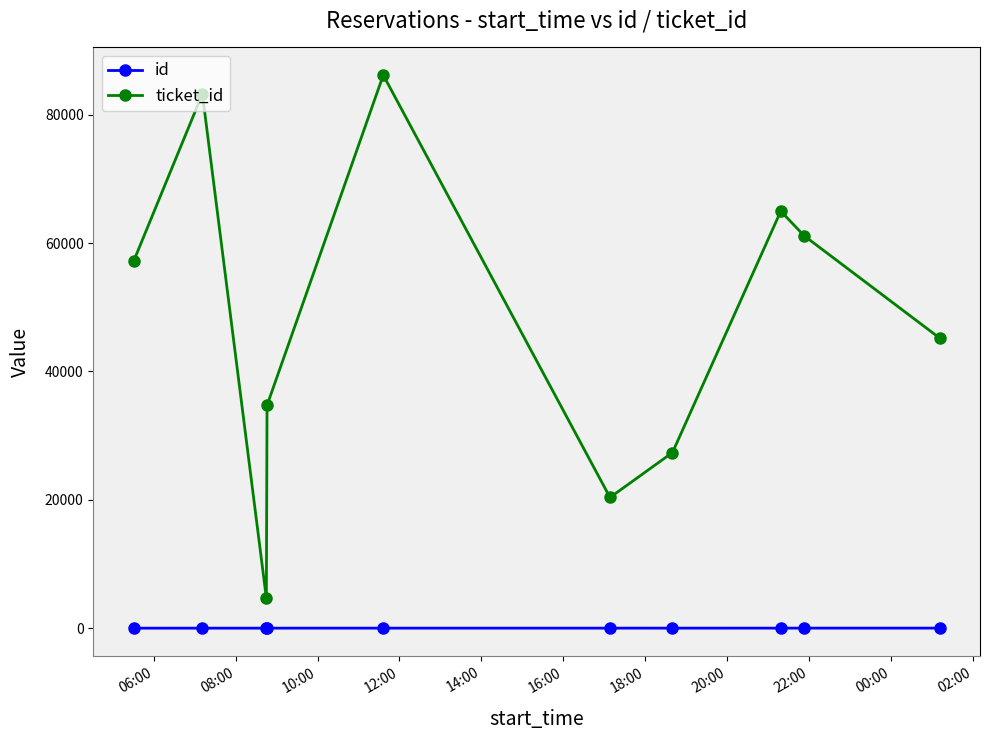

What is the difference between the second highest and second lowest values in the id series?

7